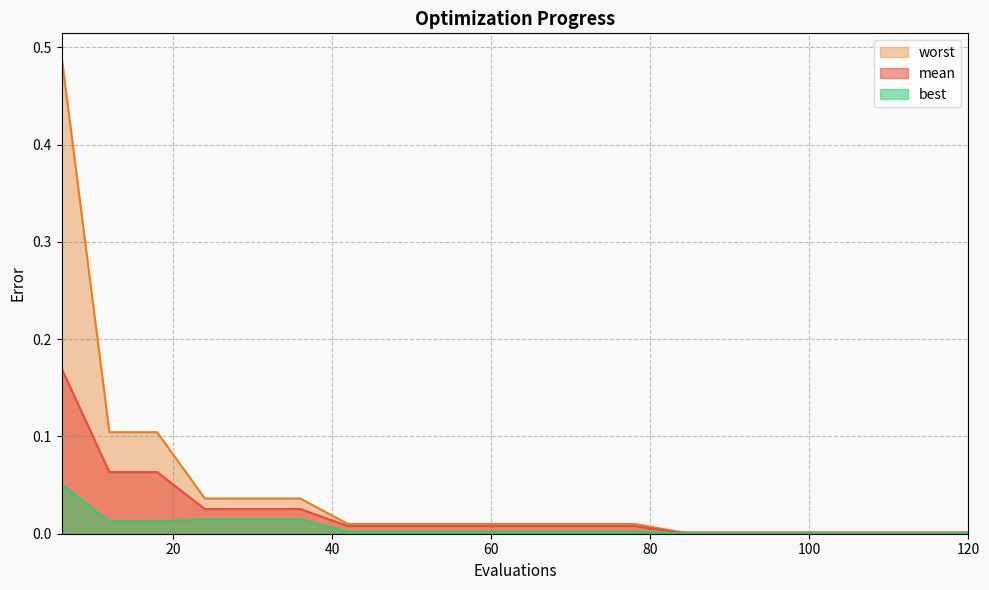

True or false: best and mean intersect in this chart.

False